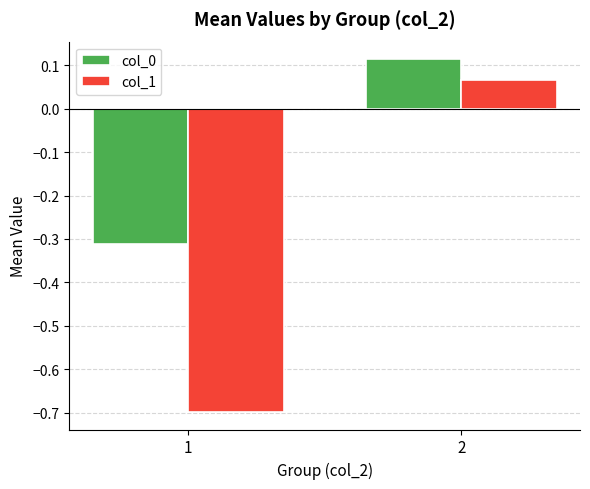

At which label does col_0 reach its minimum?

1